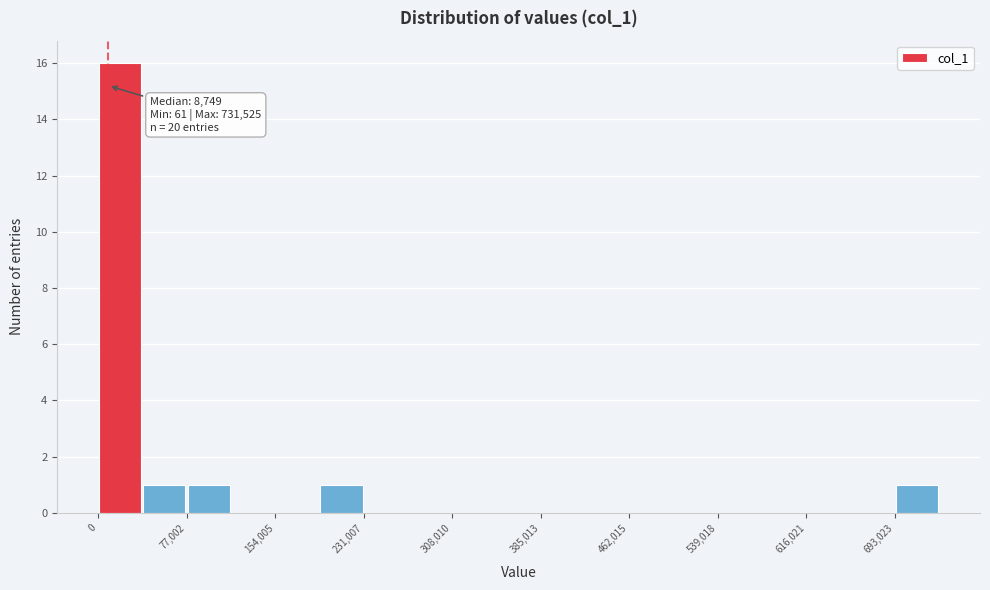

Around what value on the x-axis is the tallest bar? Give the approximate position of its centre, as read against the axis.

20000